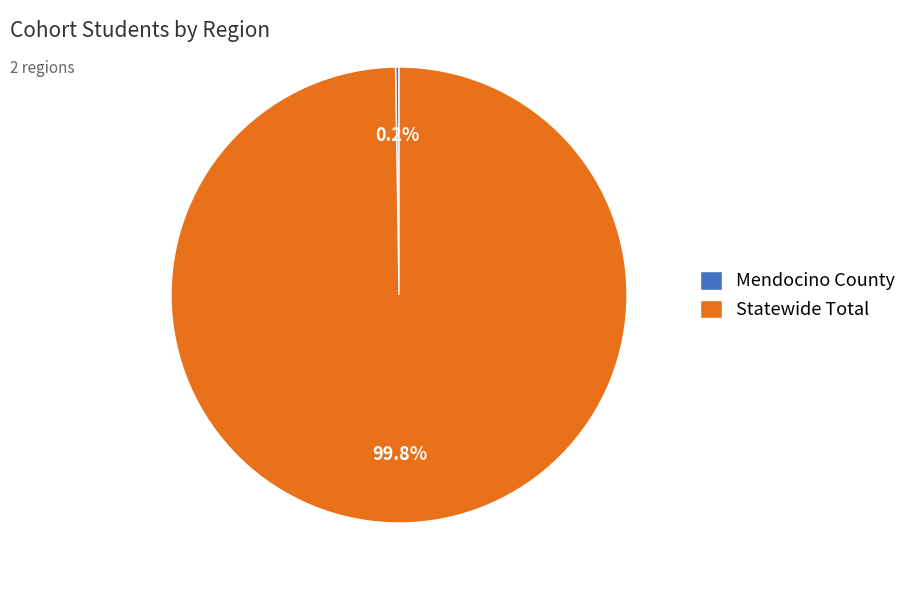

What portion of the pie excludes Statewide Total?

0.2%